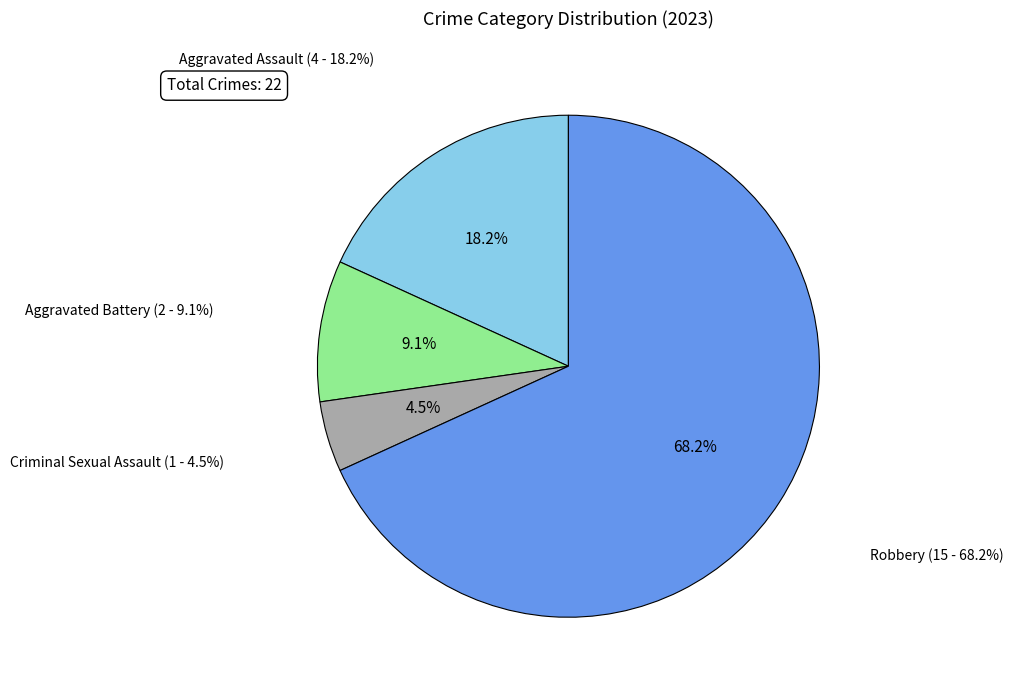

How many slices are in this pie chart?

4